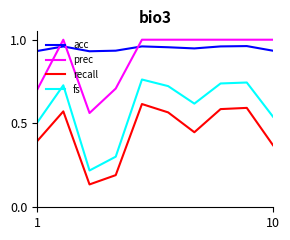

Which series has the largest total across all categories?

acc